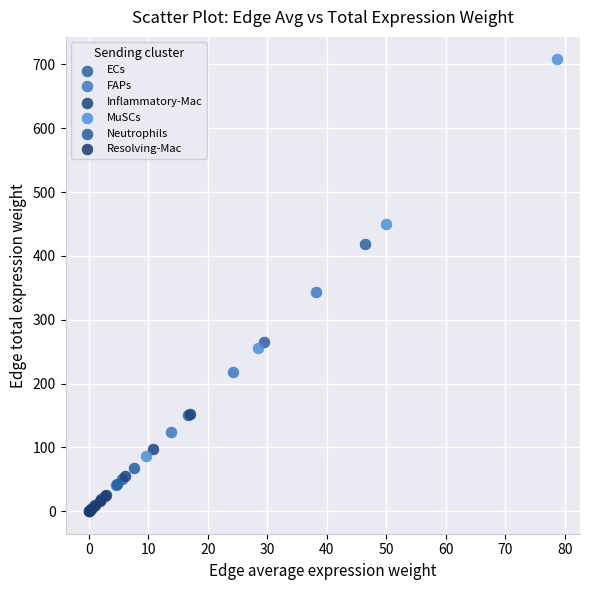

Which series has the largest Y range (max minus min)?

MuSCs